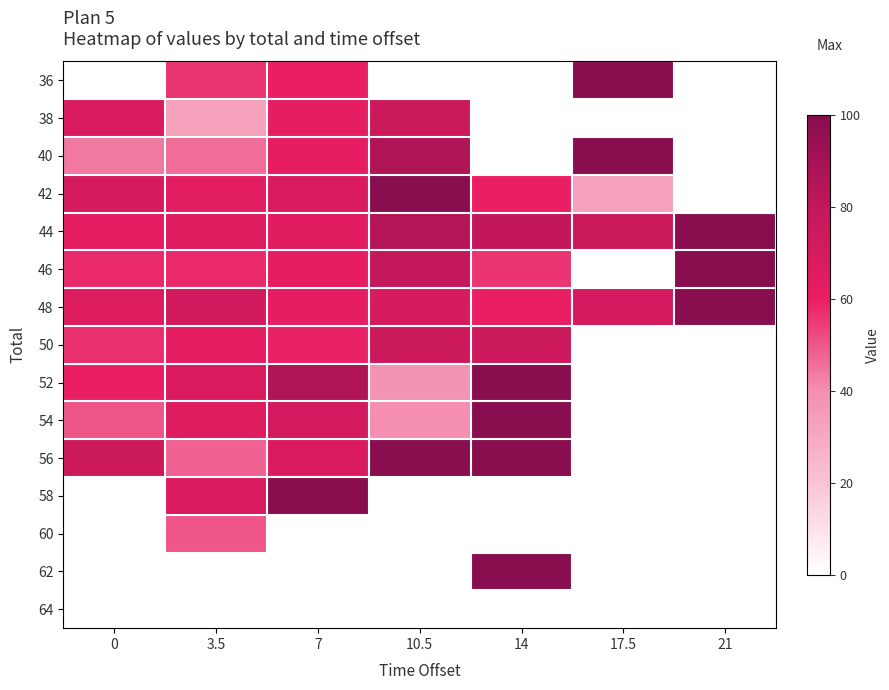

Reading right to left, extract all data points from this chart.

36: 21=0	17.5=100	14=0	10.5=0	7=60	3.5=56	0=0
38: 21=0	17.5=0	14=0	10.5=75	7=62	3.5=33	0=67
40: 21=0	17.5=100	14=0	10.5=86	7=61	3.5=46	0=44
42: 21=0	17.5=33	14=60	10.5=100	7=67	3.5=63	0=70
44: 21=100	17.5=75	14=80	10.5=85	7=64	3.5=66	0=62
46: 21=100	17.5=0	14=56	10.5=79	7=61	3.5=58	0=58
48: 21=100	17.5=71	14=60	10.5=70	7=62	3.5=72	0=66
50: 21=0	17.5=0	14=75	10.5=75	7=59	3.5=62	0=57
52: 21=0	17.5=0	14=100	10.5=38	7=86	3.5=67	0=60
54: 21=0	17.5=0	14=100	10.5=40	7=71	3.5=65	0=50
56: 21=0	17.5=0	14=100	10.5=100	7=67	3.5=48	0=75
58: 21=0	17.5=0	14=0	10.5=0	7=100	3.5=67	0=0
60: 21=0	17.5=0	14=0	10.5=0	7=0	3.5=50	0=0
62: 21=0	17.5=0	14=100	10.5=0	7=0	3.5=0	0=0
64: 21=0	17.5=0	14=0	10.5=0	7=0	3.5=0	0=0